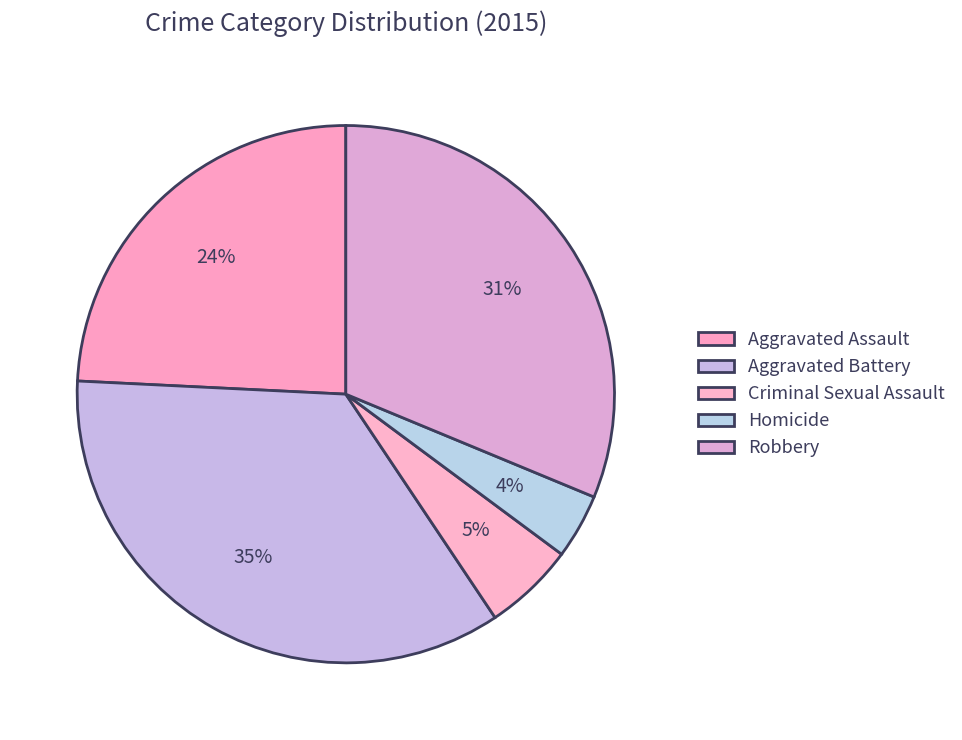

How many slices are in this pie chart?

5